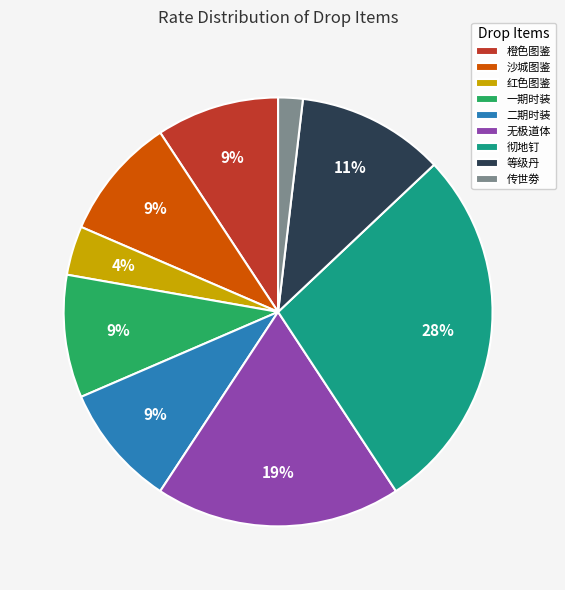

The 一期时装 slice represents 1% of the pie. True or false?

False